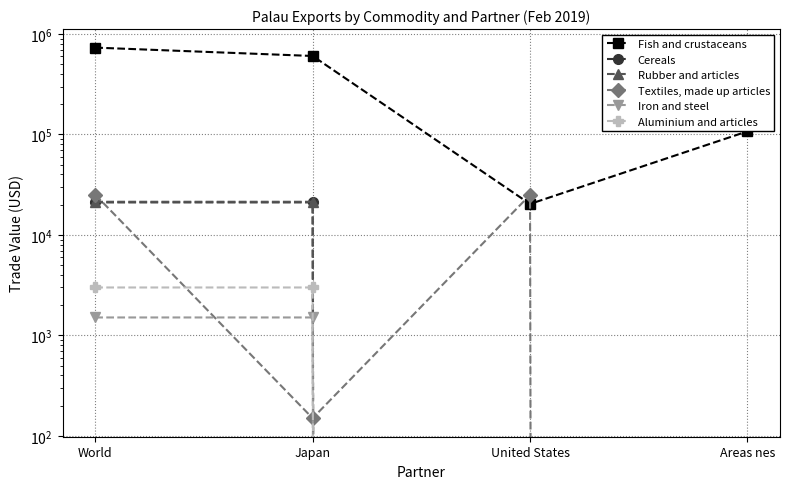

Where is the first local minimum for Textiles, made up articles?

Japan